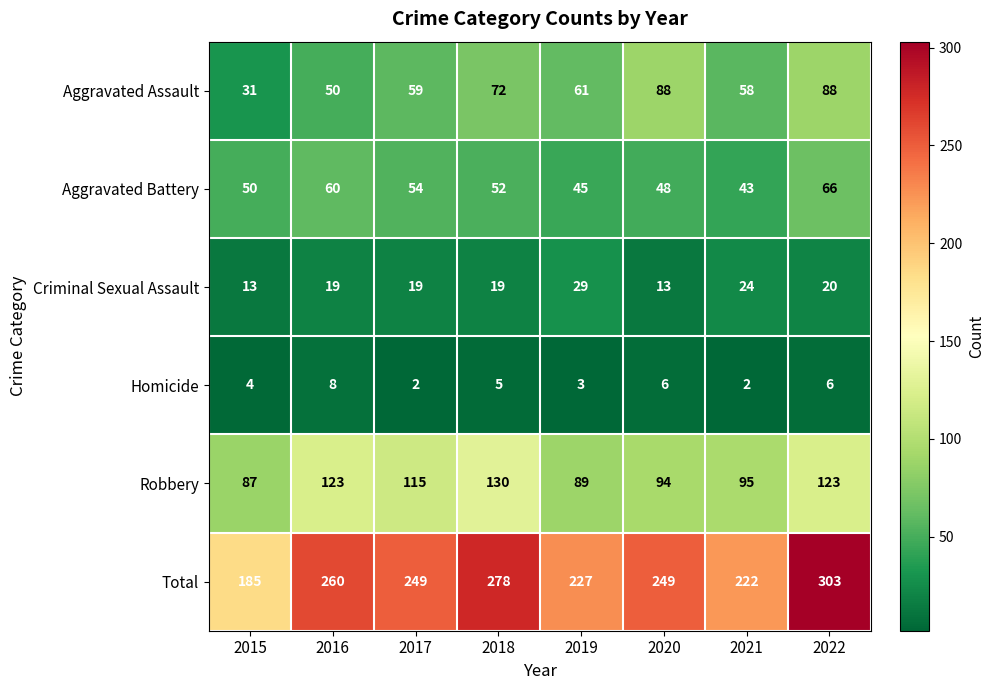

True or false: Total has a value of 60 at 2020.

False